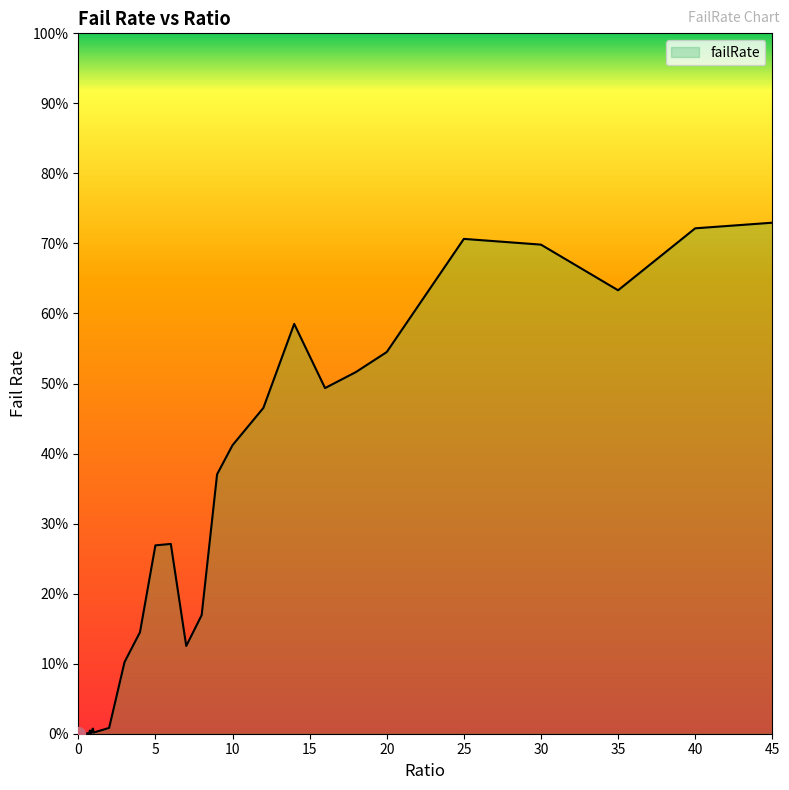

Rank the categories by value from highest to lowest.

45, 40, 25, 30, 35, 14, 20, 18, 16, 12, 10, 9, 6, 5, 8, 4, 7, 3, 2, 0.95, 0.9, 0.75, 0.3, 1, 0.85, 0.6, 0.8, 0.55, 0.4, 0.7, 0.35, 0.15, 0.45, 0.65, 0.5, 0.1, 0.25, 0.2, 0, 0.05